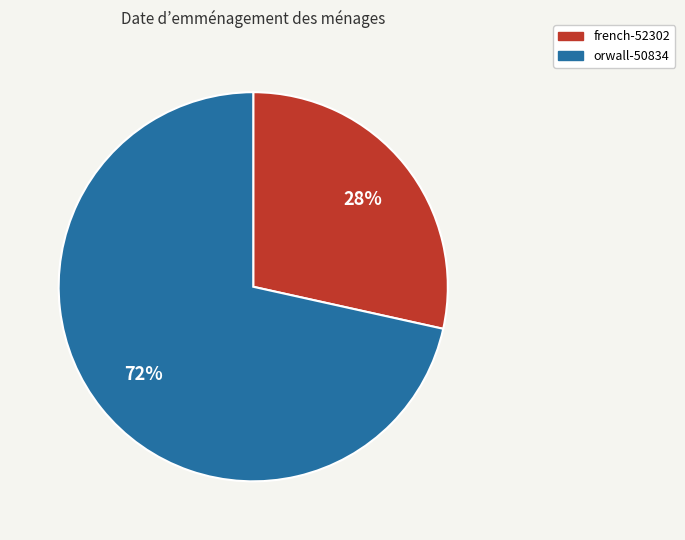

Does orwall-50834 represent more than half of the total?

Yes